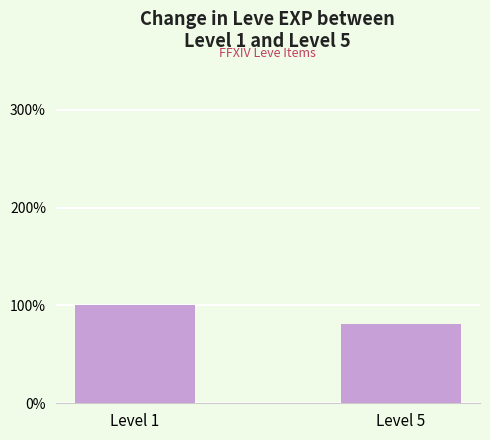

Are the bars grouped side by side (vs. stacked)?

No